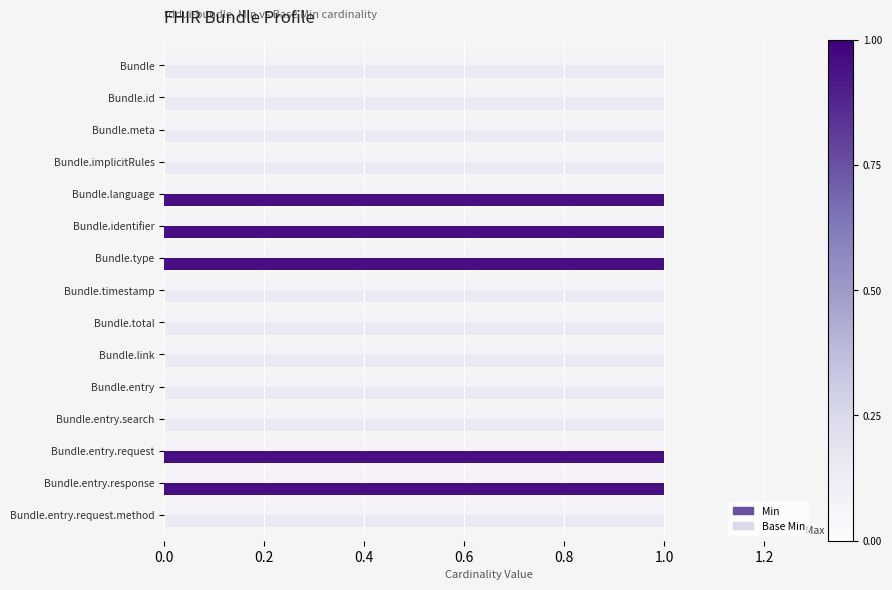

Between Bundle.identifier and Bundle.entry.response, which is larger?

Bundle.identifier